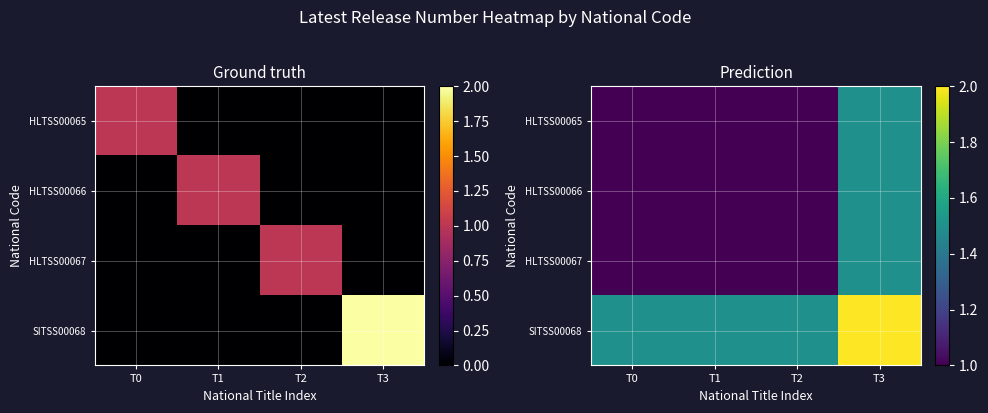

Where is HLTSS00066 nearest to the value 1?

T0